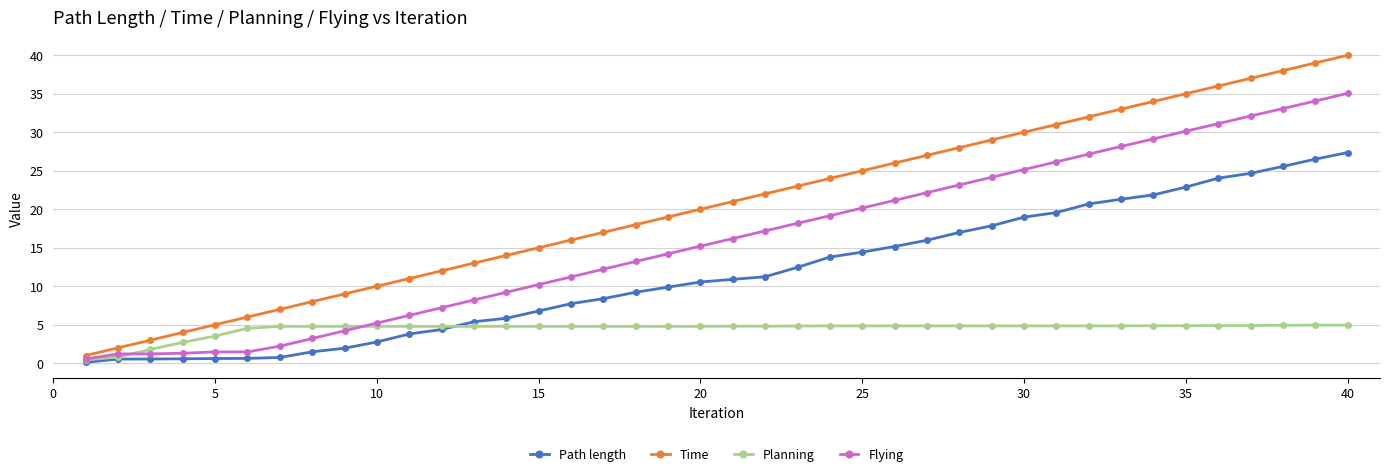

What is the maximum value for Flying?

35.0